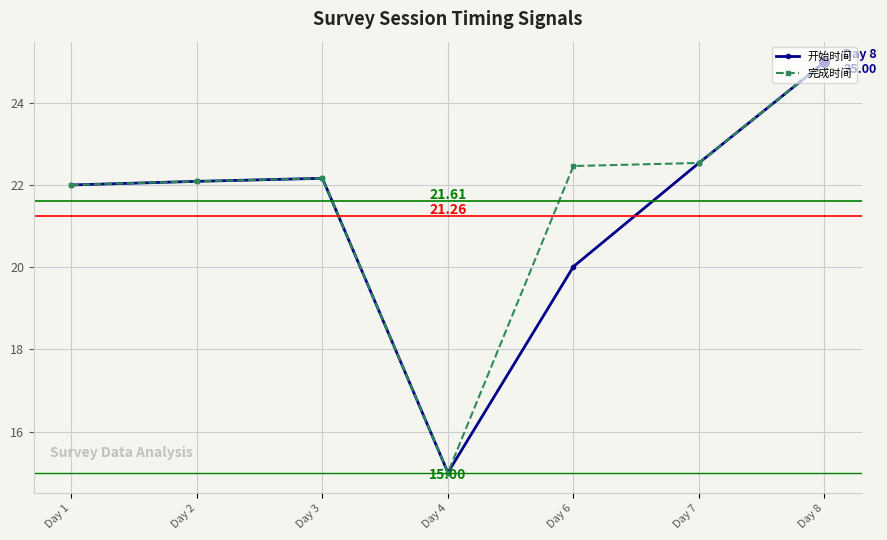

What is the total value across all series at Day 6?

42.5